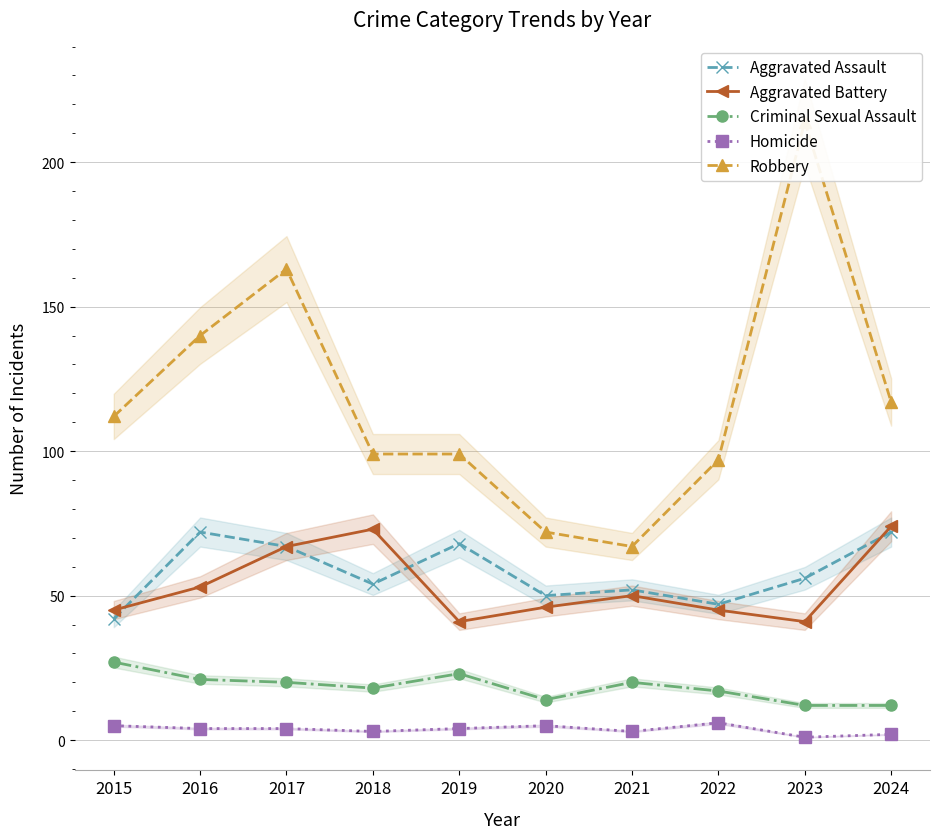

Where is the first local maximum for Homicide?

2020